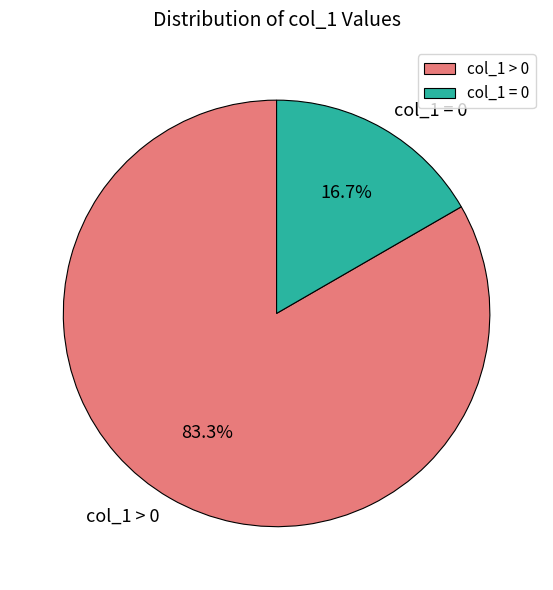

Which category has the smallest portion of the pie?

col_1 = 0